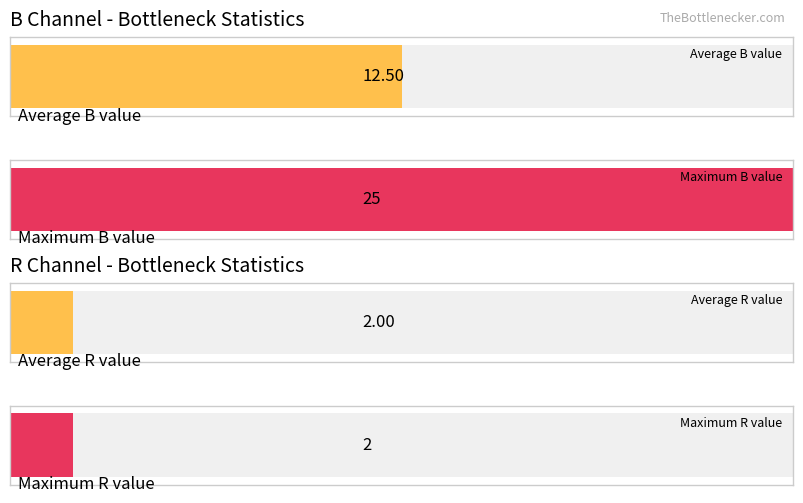

Rank the series by their maximum value, from highest to lowest.

B, R